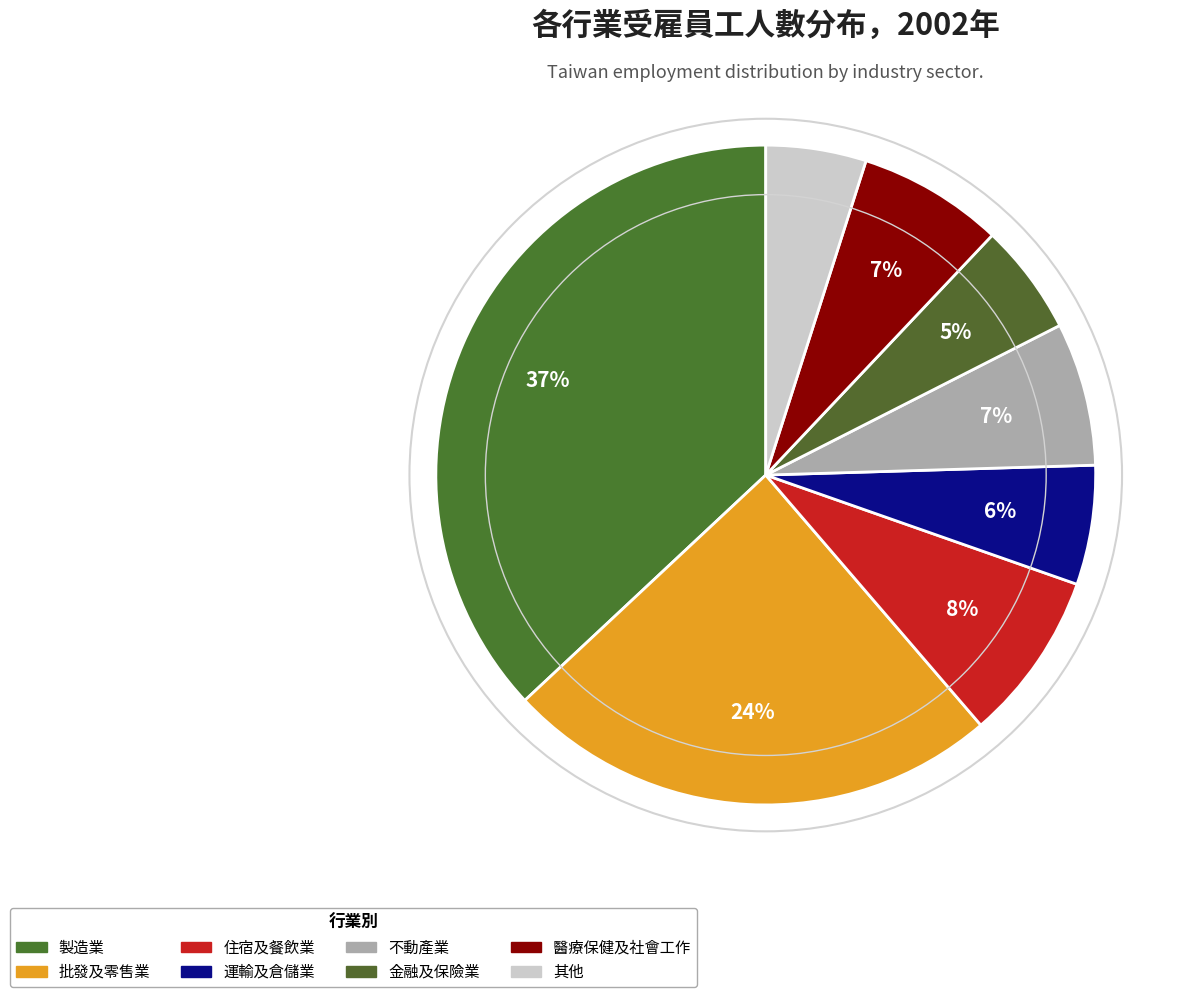

Count the number of slices in the pie.

8